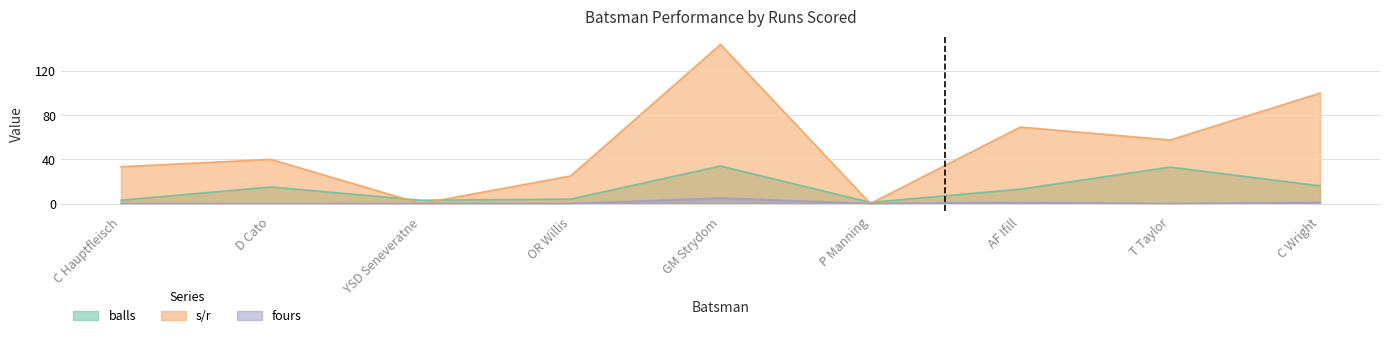

At which label is fours closest to 2?

AF Ifill